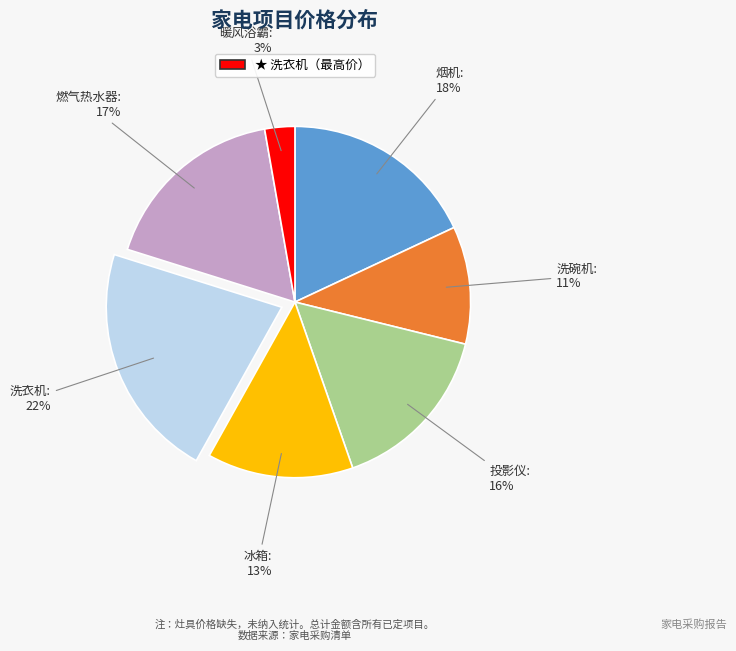

How many slices are in this pie chart?

7